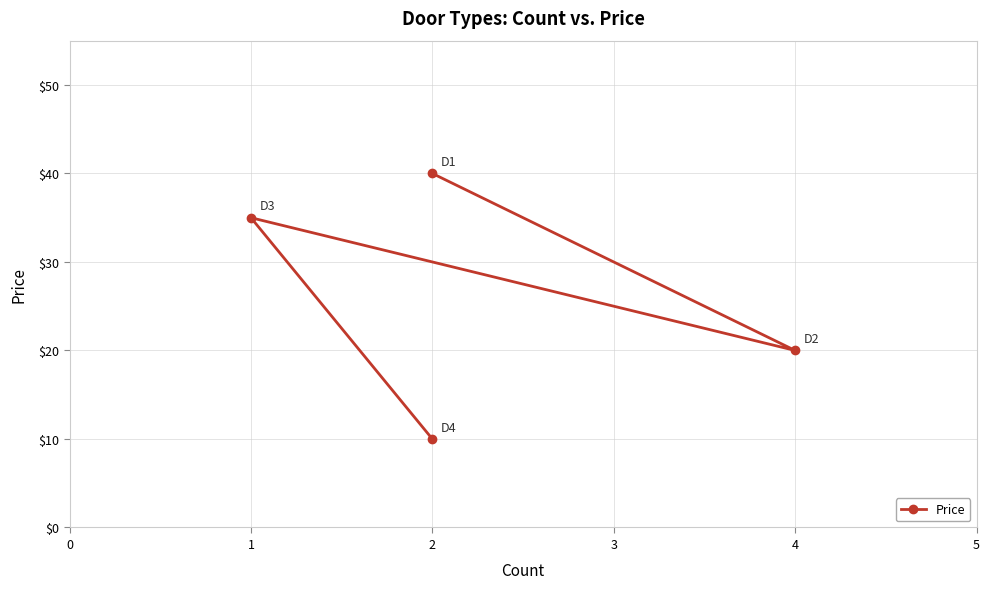

True or false: the data shows 22 at 2.

False